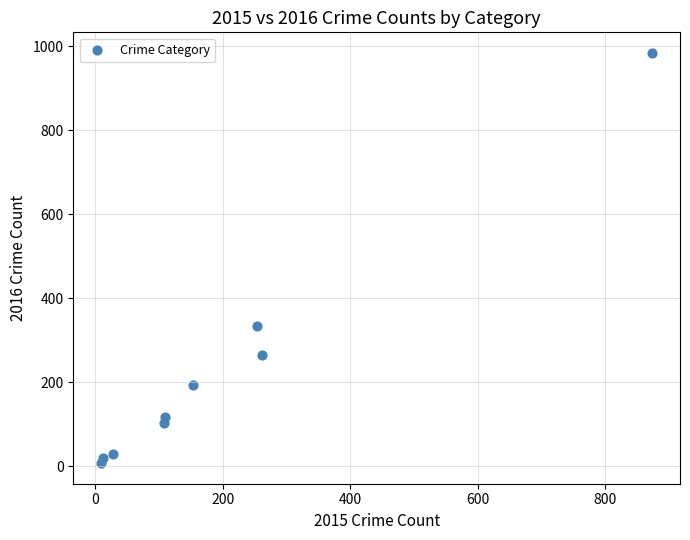

What Y value in the scatter plot is closest to 495?

333